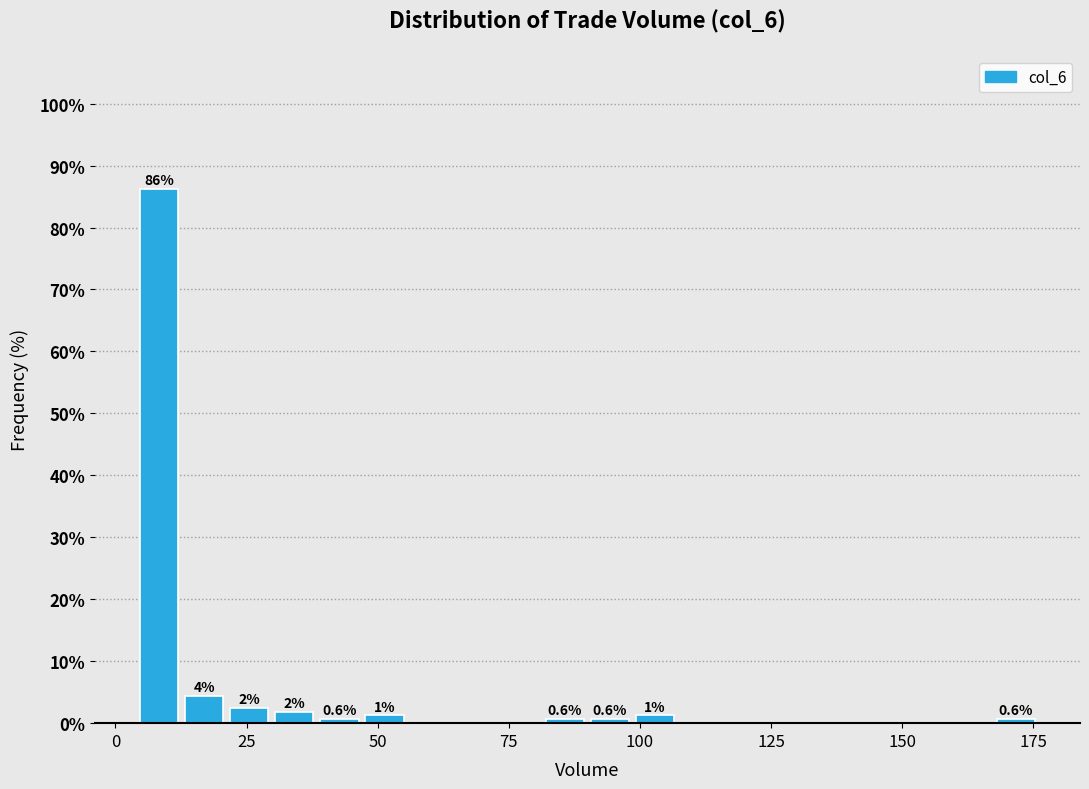

Read against the x-axis, roughly where is the centre of the tallest bar?

10